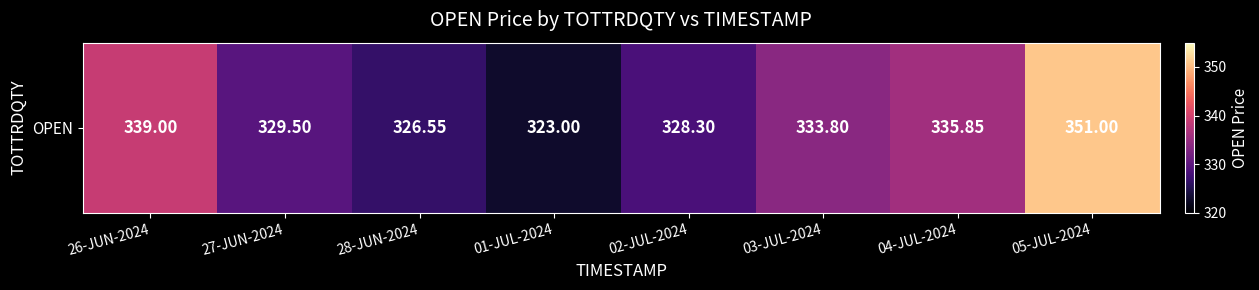

What is the maximum value shown in the chart?

351.0